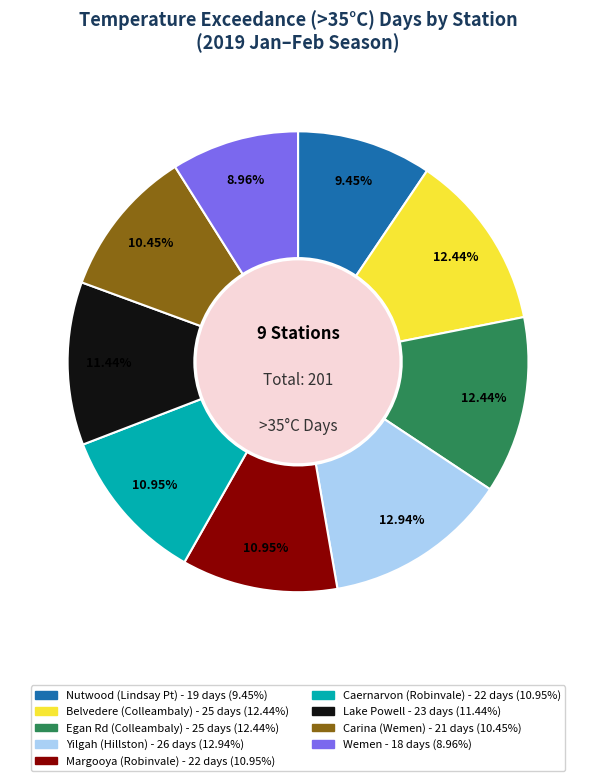

Is there any slice that represents more than half of the pie?

No